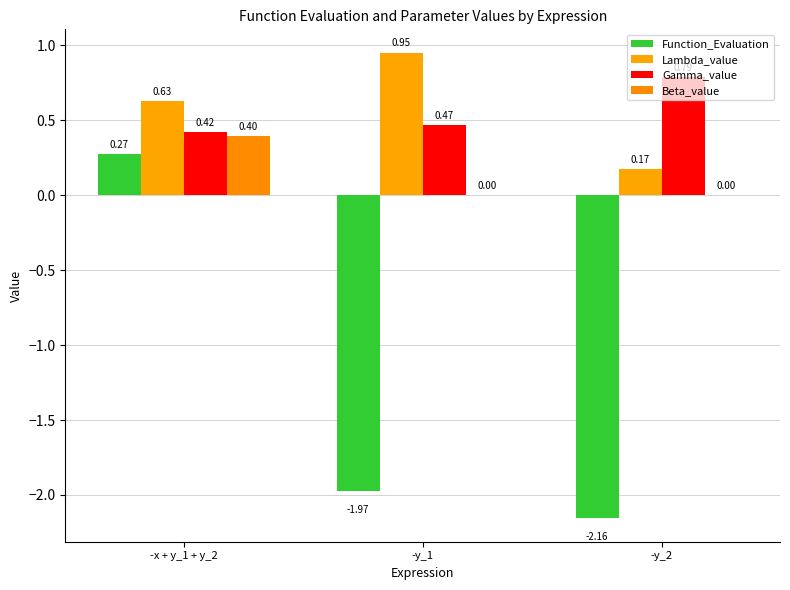

How many values in the Beta_value series exceed 0?

1